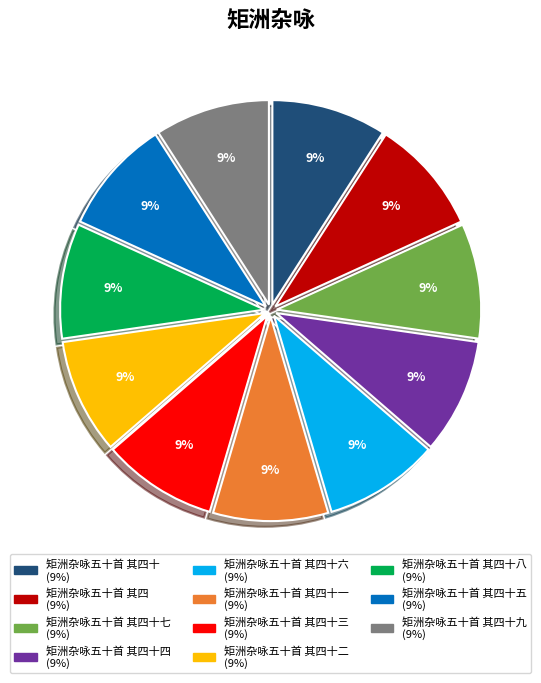

To the nearest percent, what is the average slice percentage?

9%